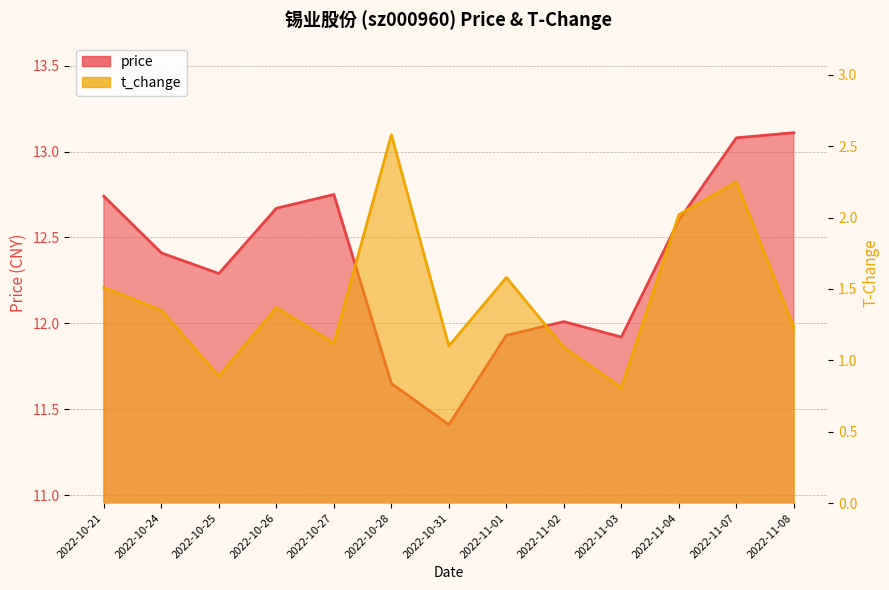

How many interior local valleys does the t_change series have?

4